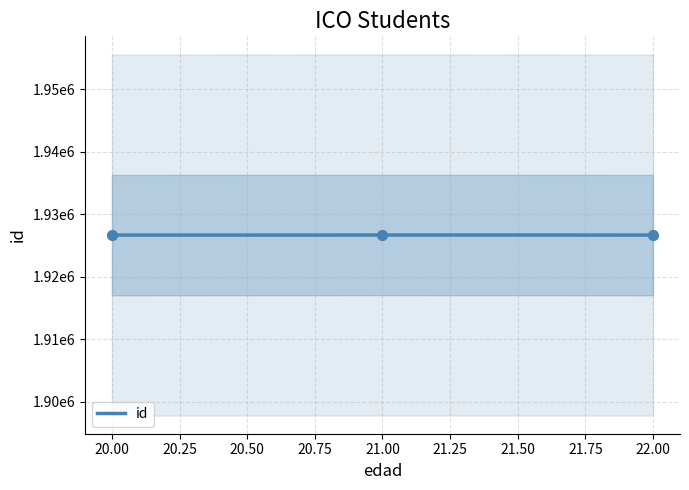

Approximately how many times larger is the value at 20 compared to 22?

1.0